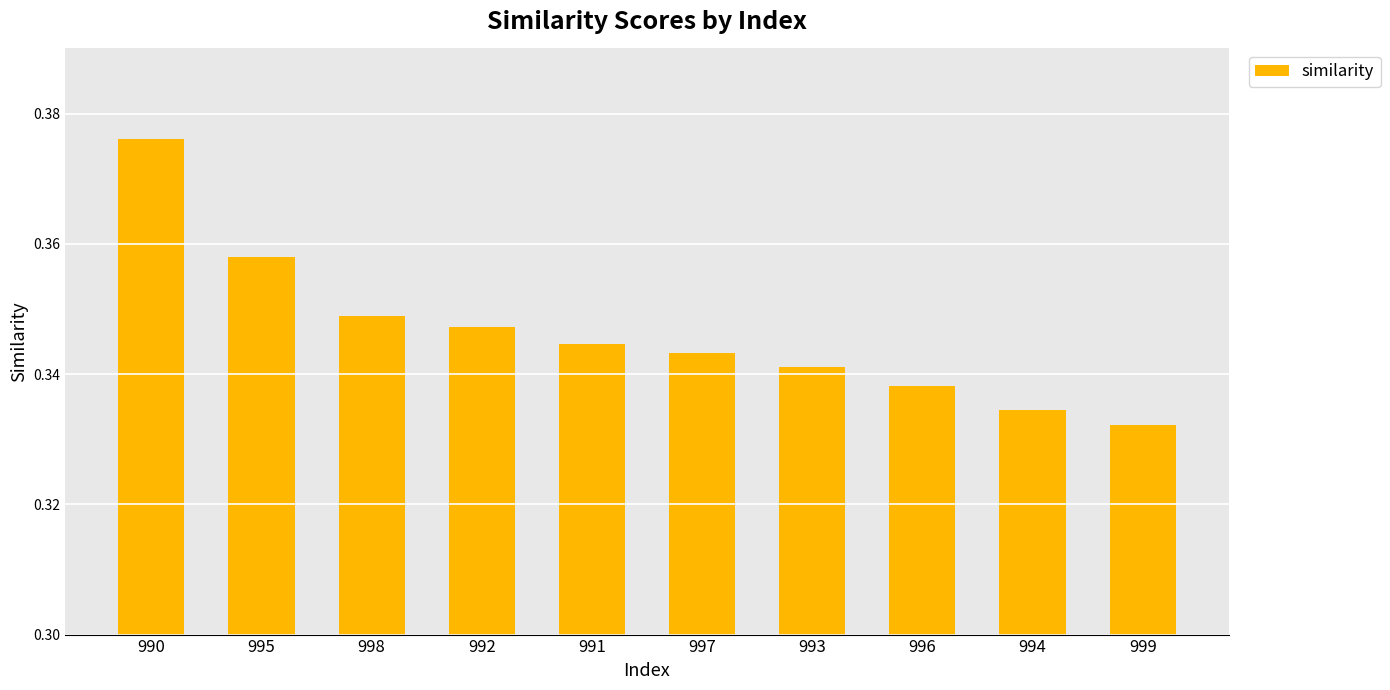

The value at 999 is 0.2. True or false?

False